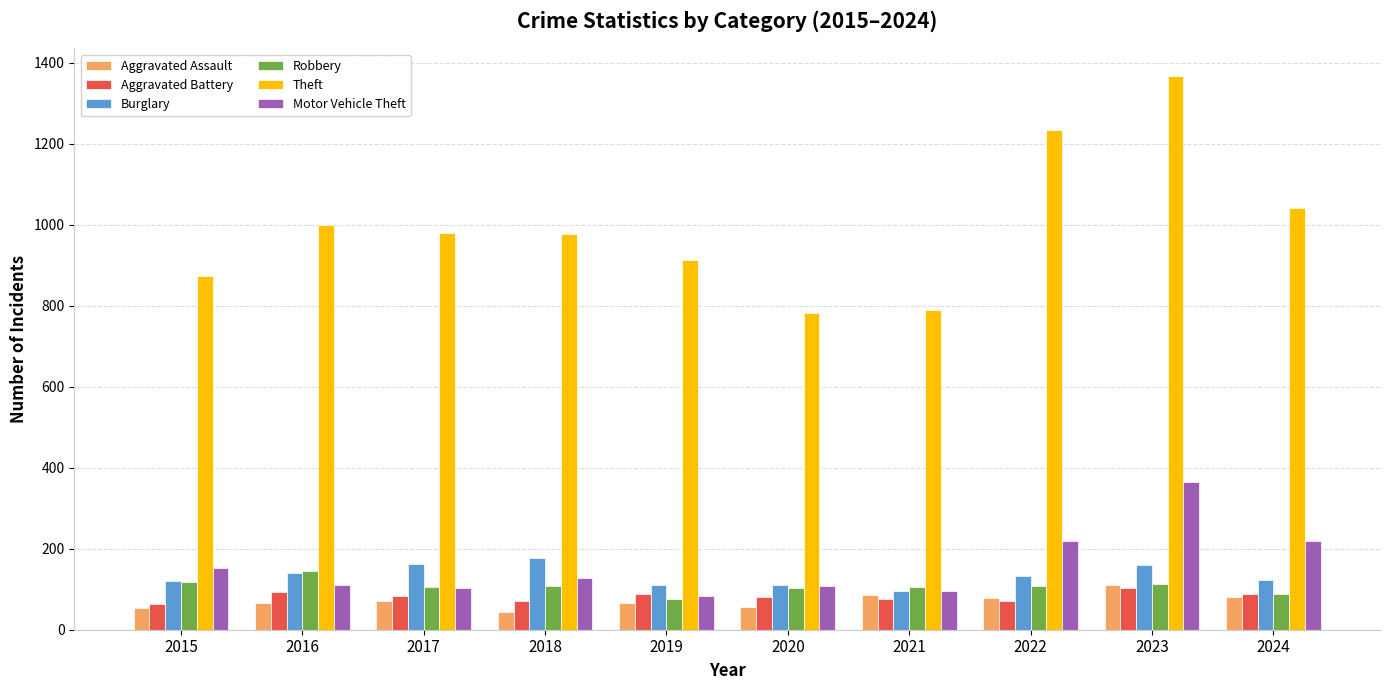

The value of Burglary at 2022 is 132. True or false?

True